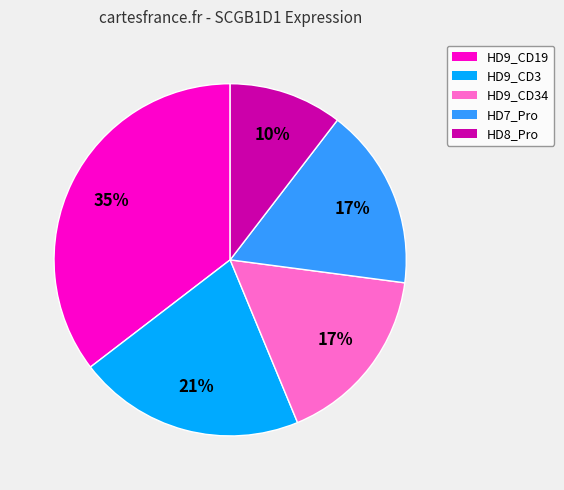

Does any single category account for the majority?

No